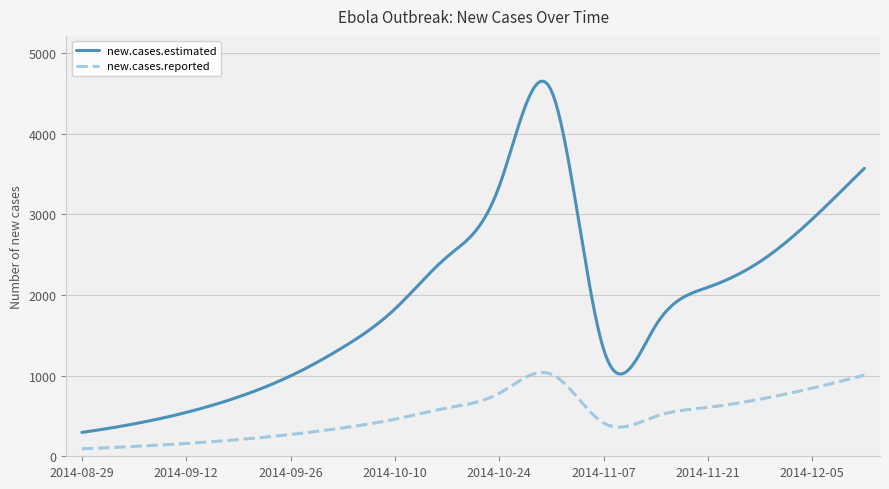

What is the maximum value shown in the chart?

4654.5